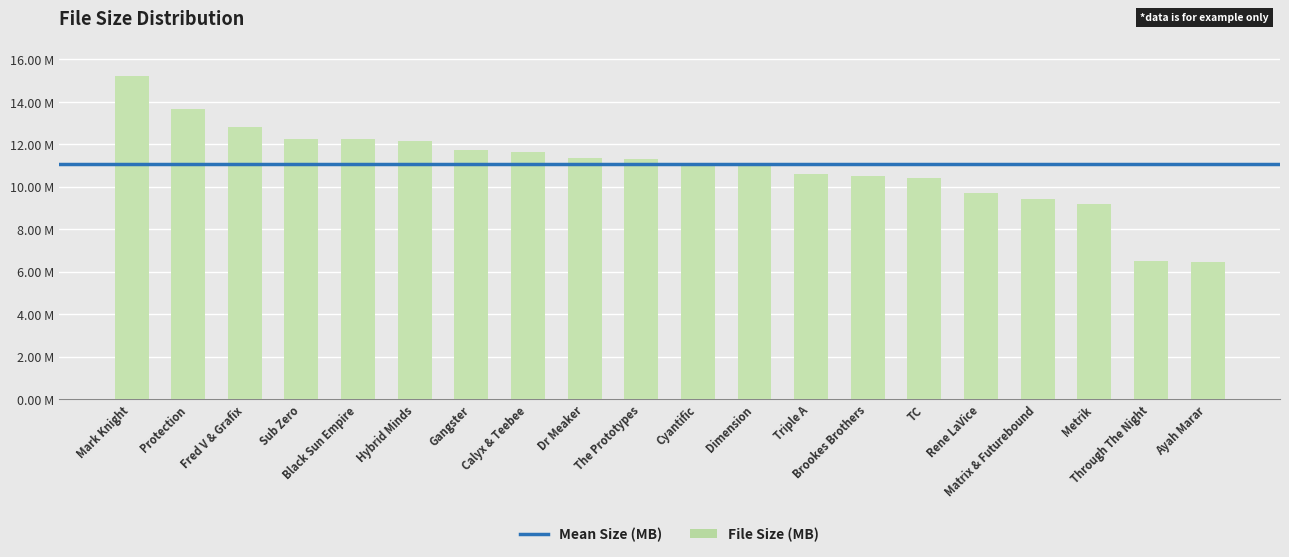

What is the ratio of the value at Hybrid Minds to the value at Matrix & Futurebound?

1.3